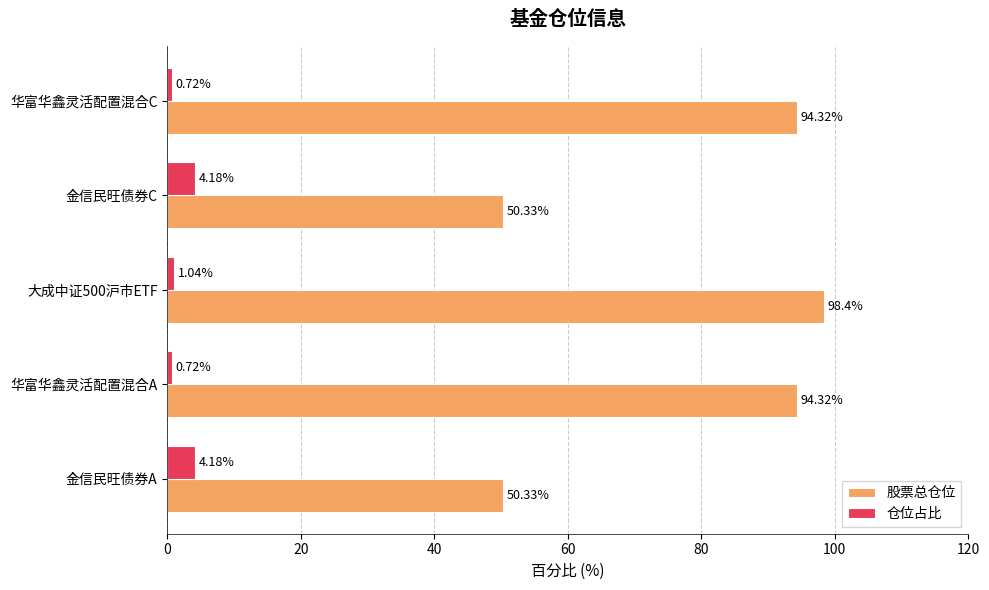

How many series are shown in this chart?

2